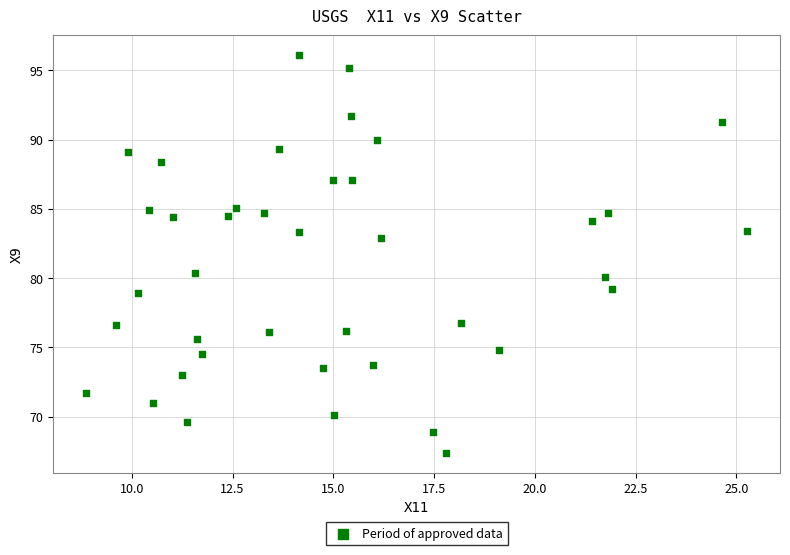

What is the range of X values (max minus min)?

16.4